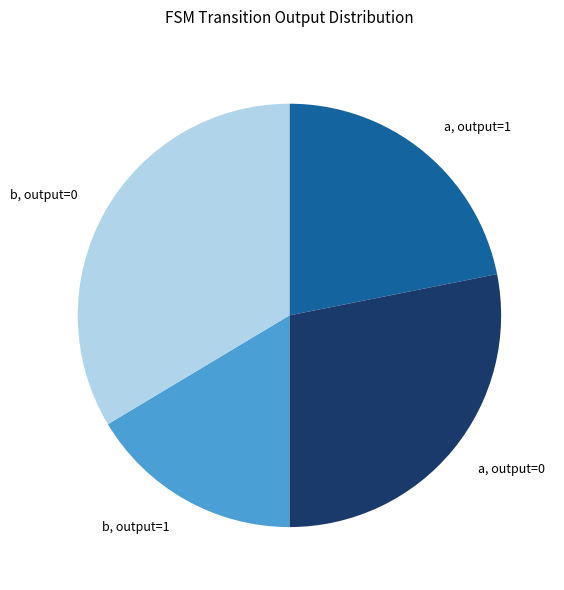

Is there a majority slice in this chart?

No